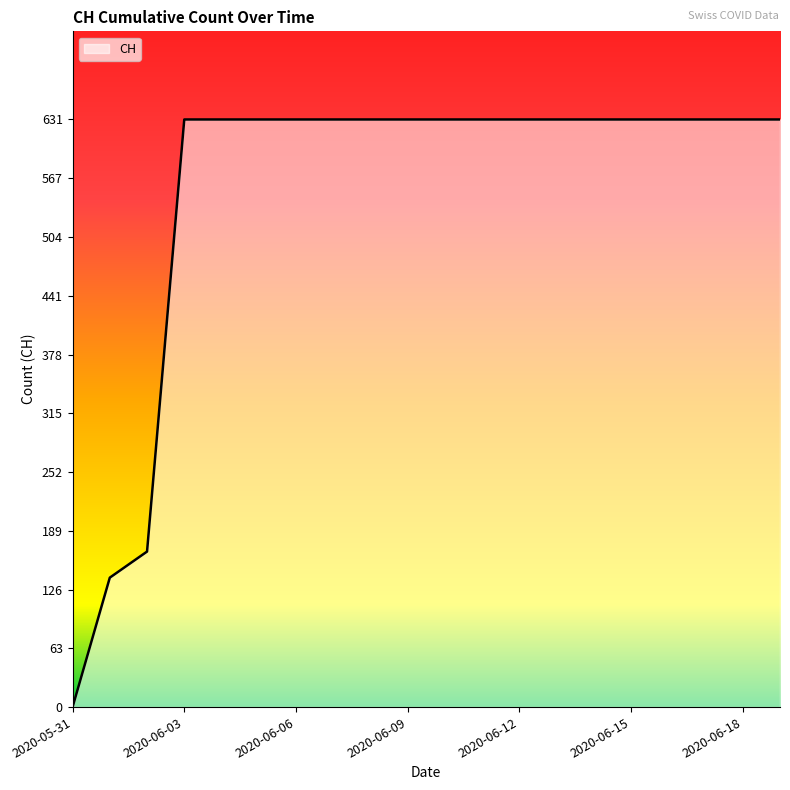

What is the maximum value shown in the chart?

631